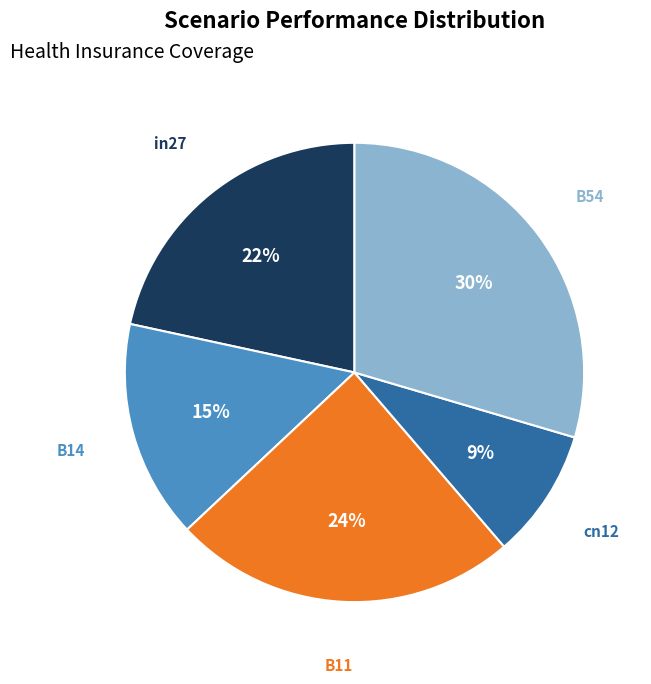

Which has a higher value, B54 or in27?

B54